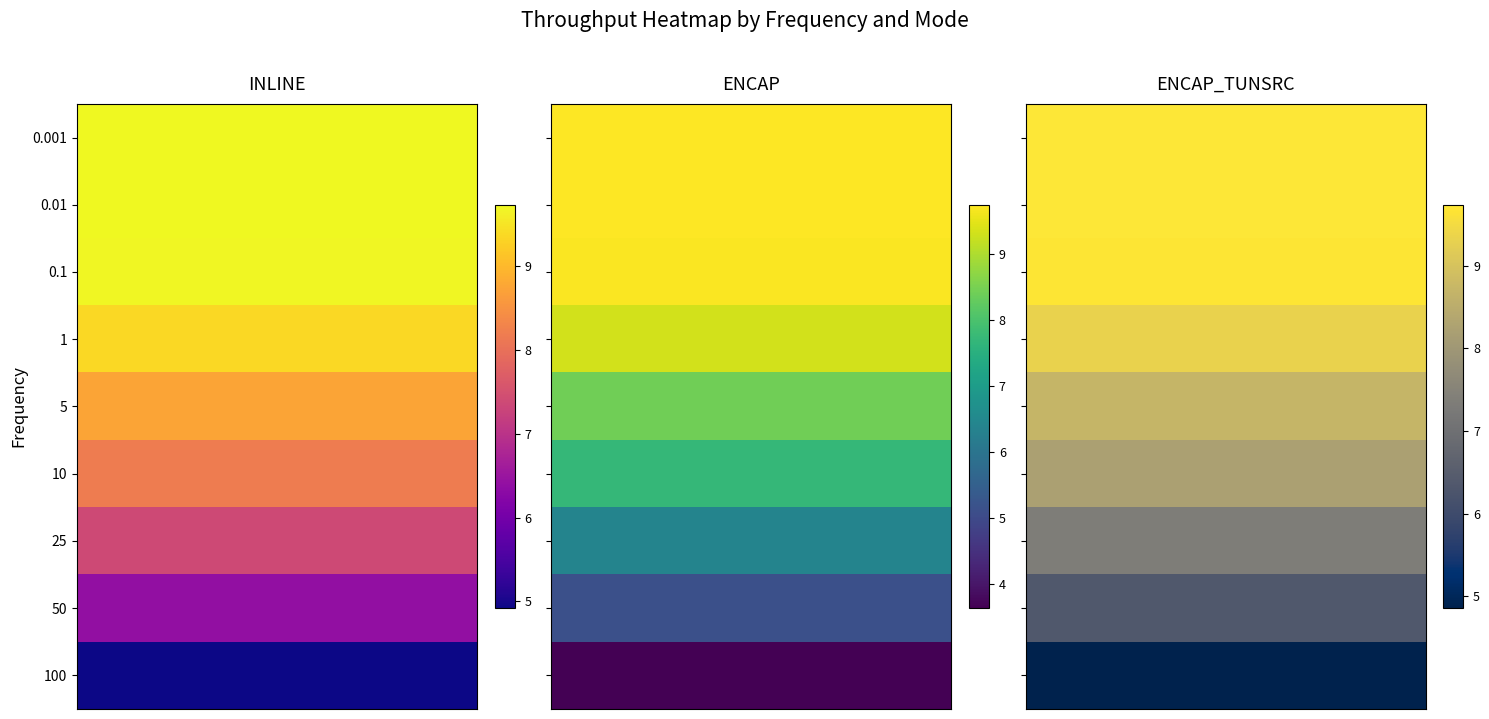

At which label is ENCAP closest to 6?

25